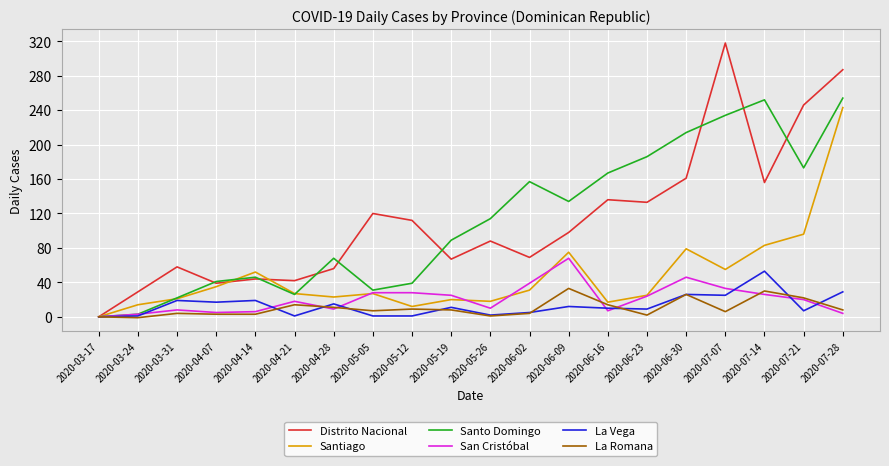

At which category is the sum across all series the highest?

2020-07-28